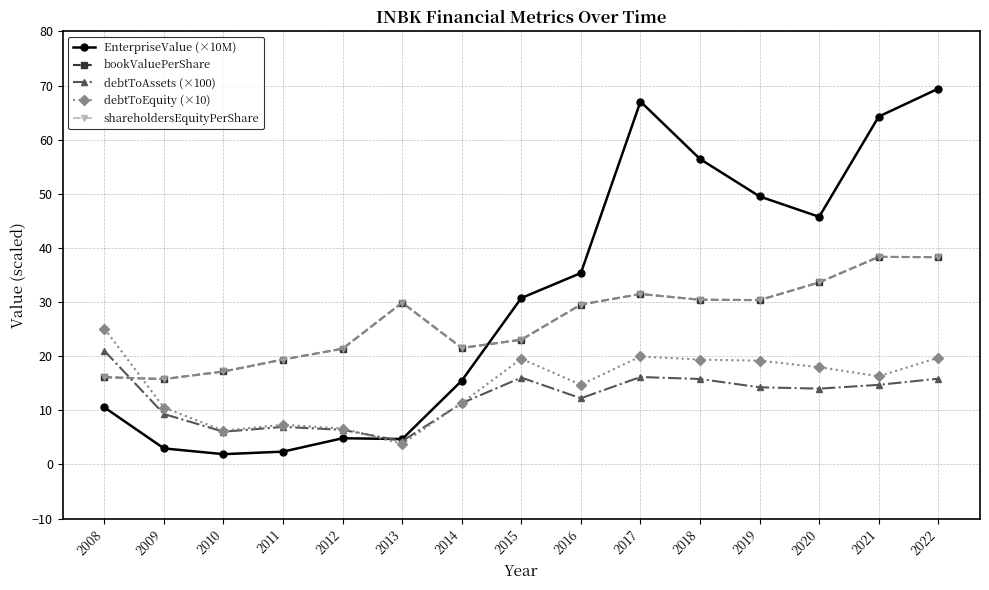

How many lines are shown in the chart?

5